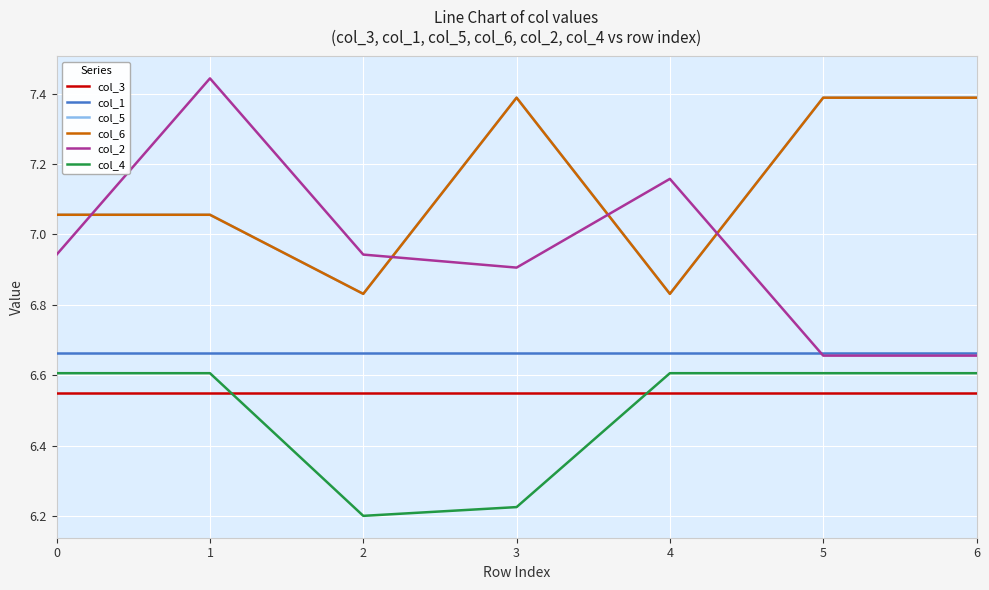

What is the difference between the second highest and second lowest values in the col_6 series?

0.6